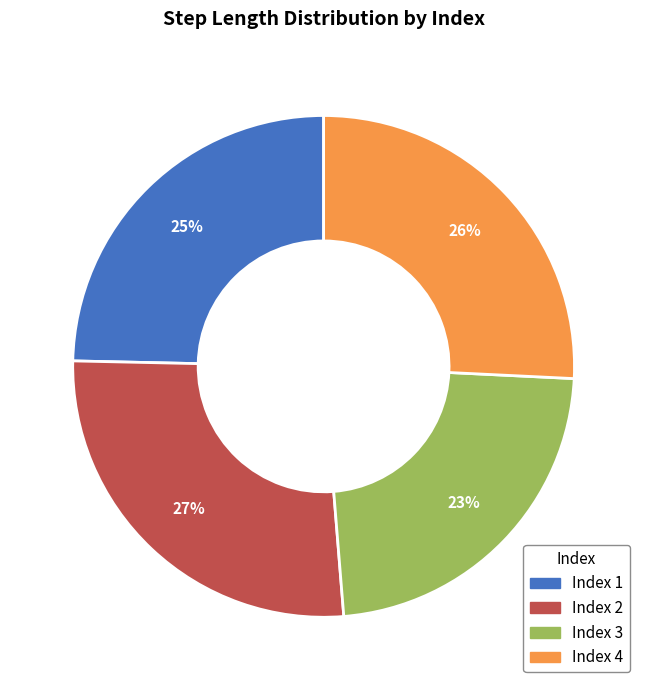

How many slices are in this pie chart?

4